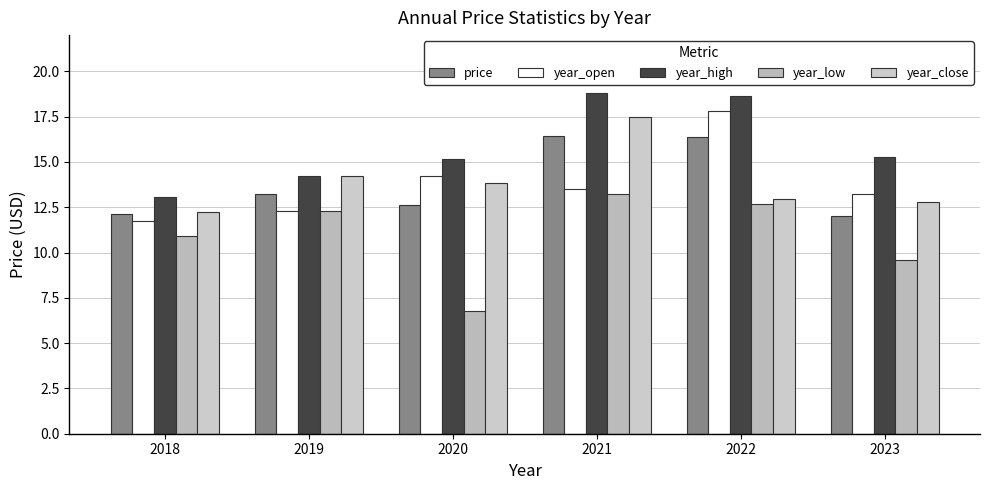

Where is year_high nearest to the value 15?

2020